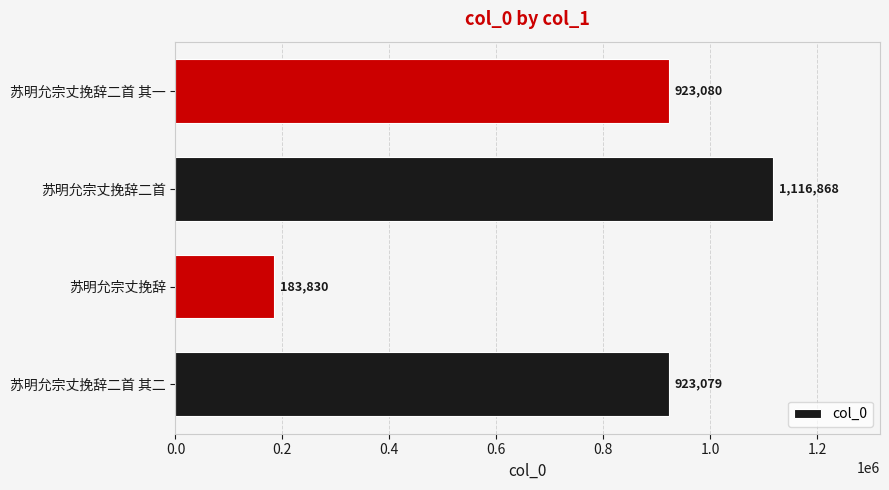

What is the change in value from 苏明允宗丈挽辞二首 其二 to 苏明允宗丈挽辞二首 其一?

+1